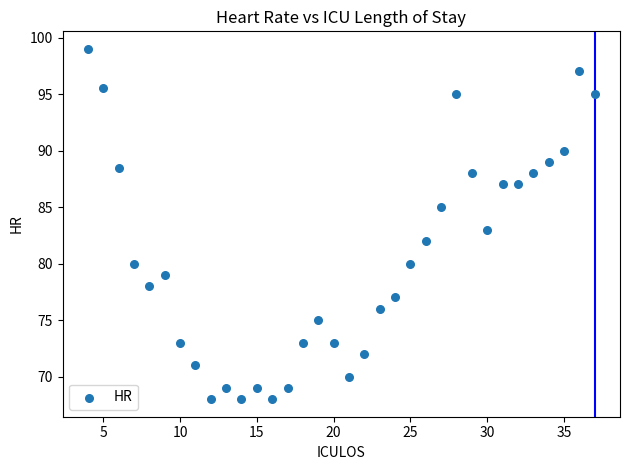

What is the range of Y values (max minus min)?

31.0